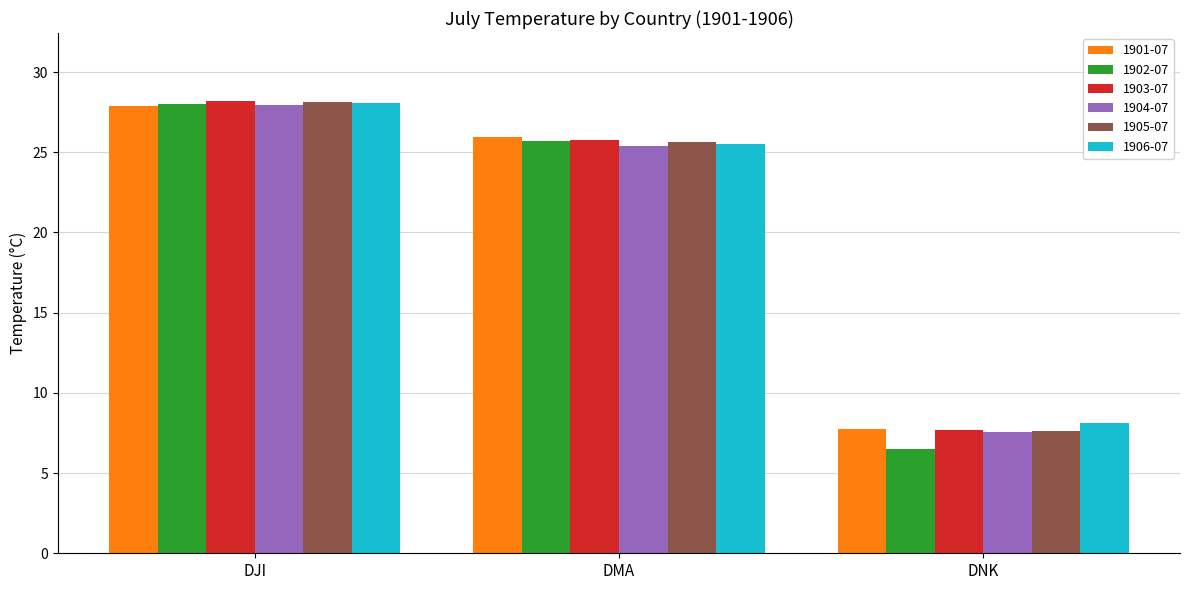

What is the spread (max minus min) of values at DNK?

1.7